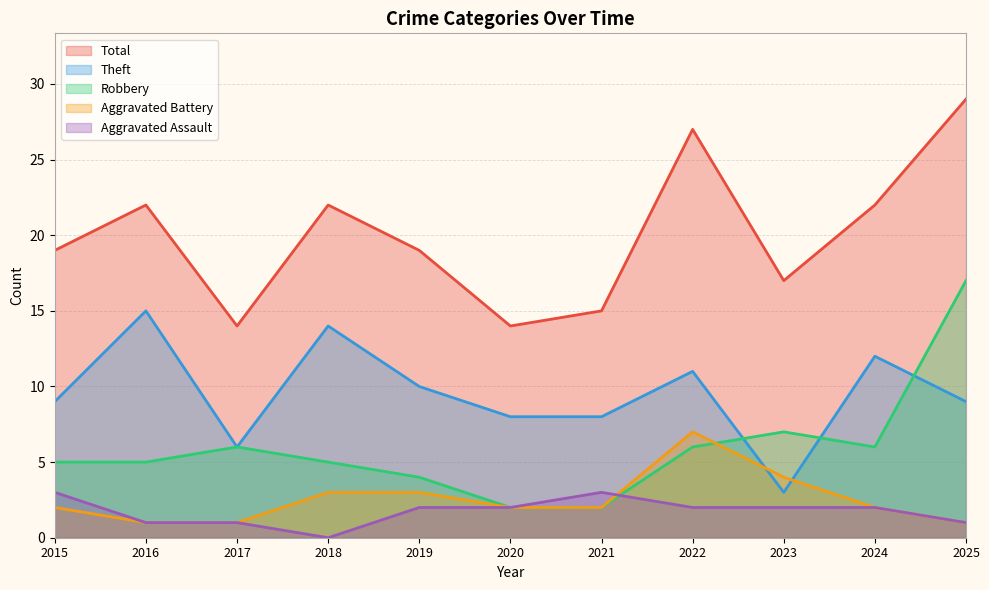

The Theft series shows 11 at 2020. True or false?

False